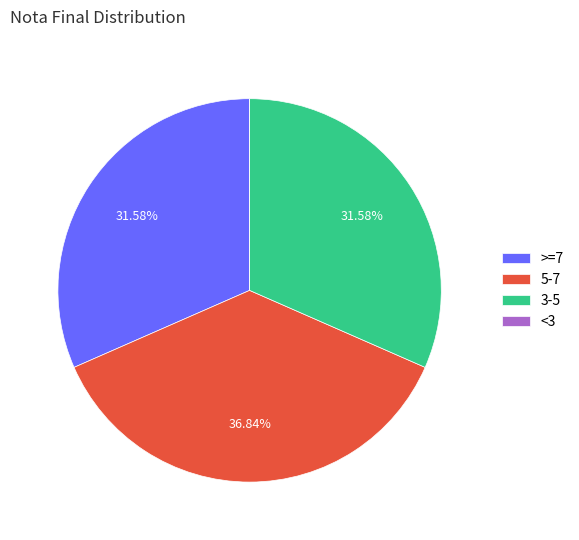

Which has a higher value, 5-7 or 3-5?

5-7